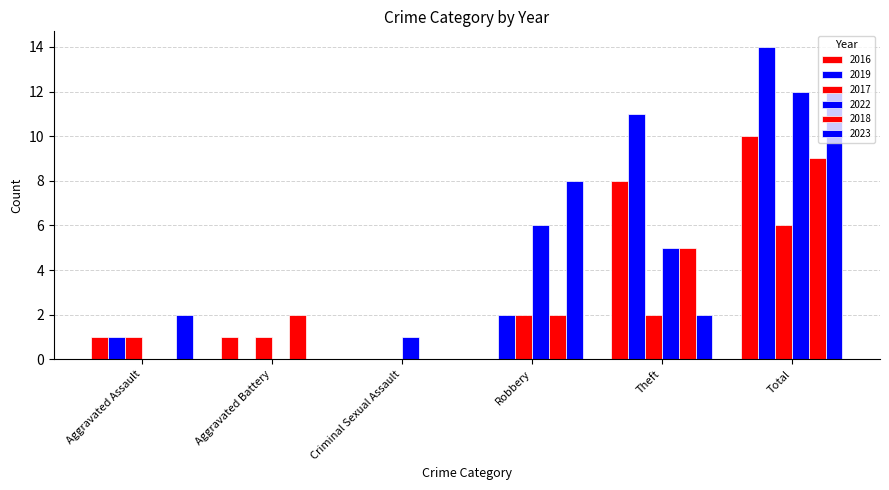

Are the bars horizontal?

No